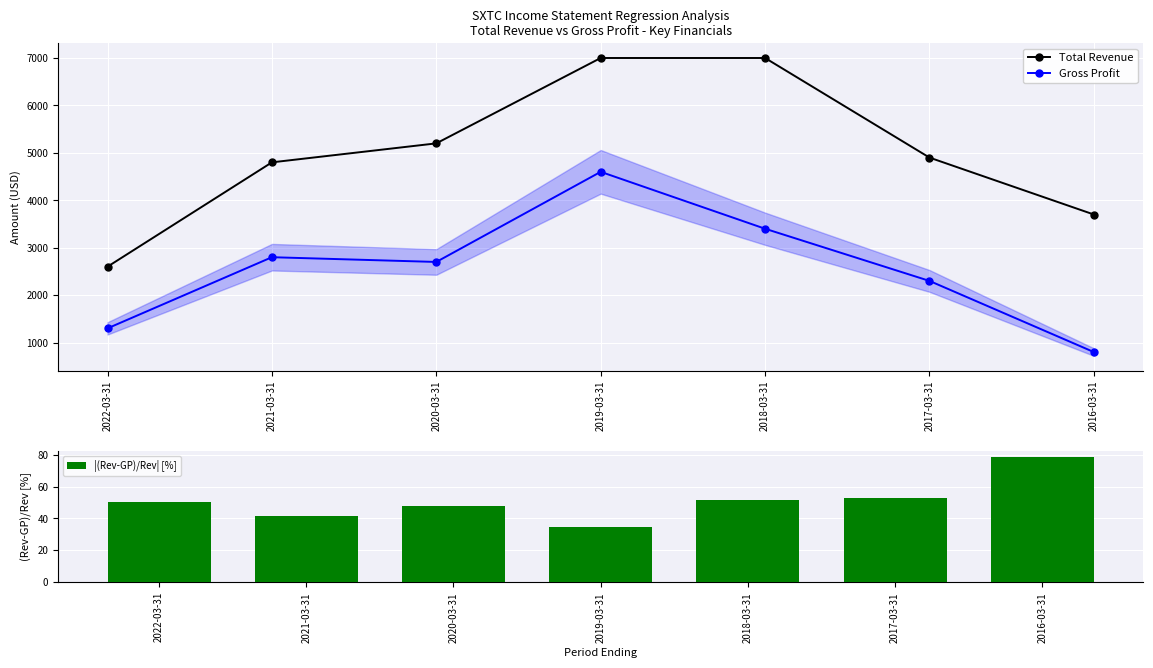

What is the average value of the Total Revenue series?

5029